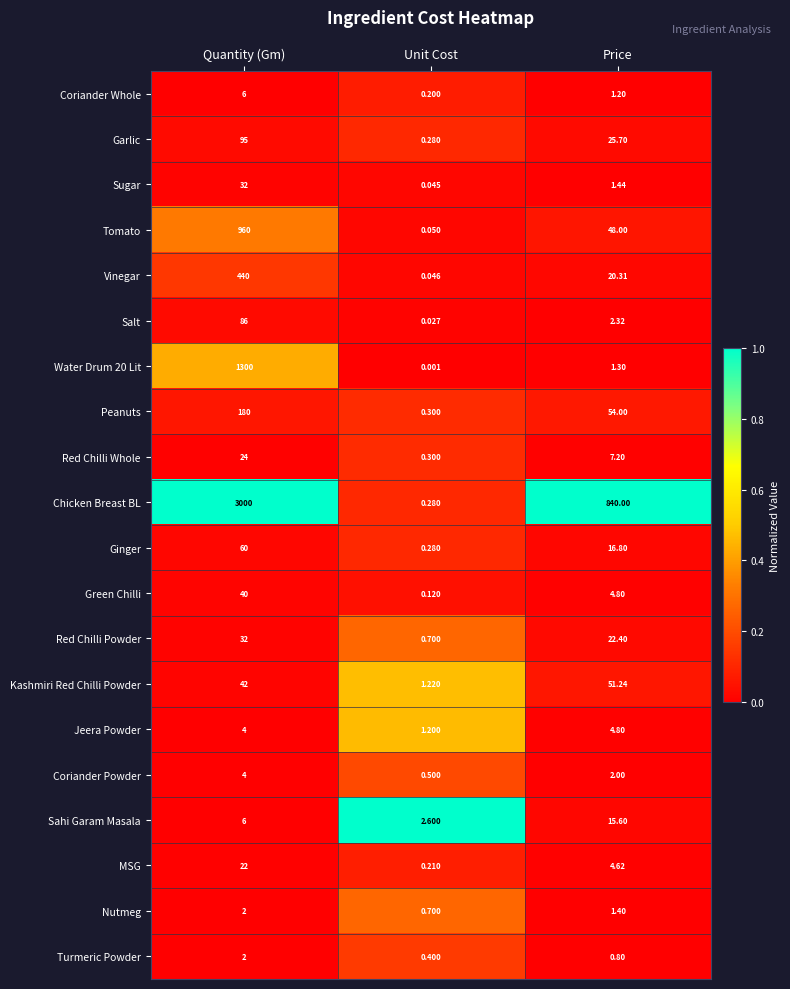

Which series changed the most between Quantity (Gm) and Unit Cost?

Chicken Breast BL